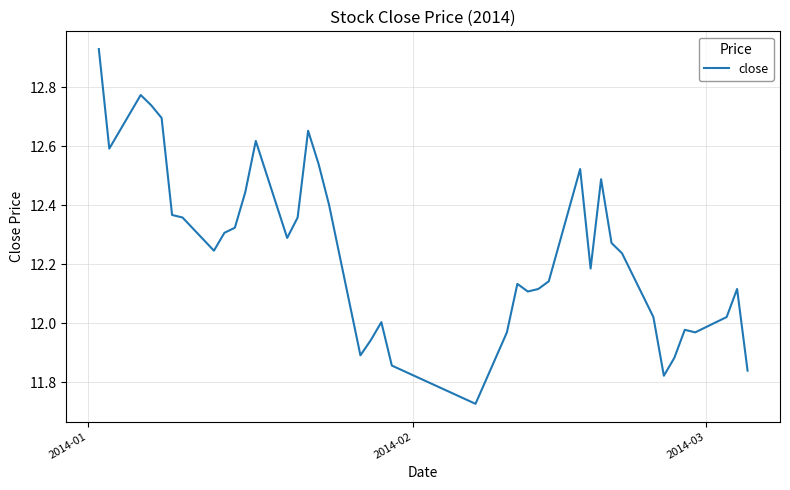

What is the difference between the maximum and minimum values?

1.2